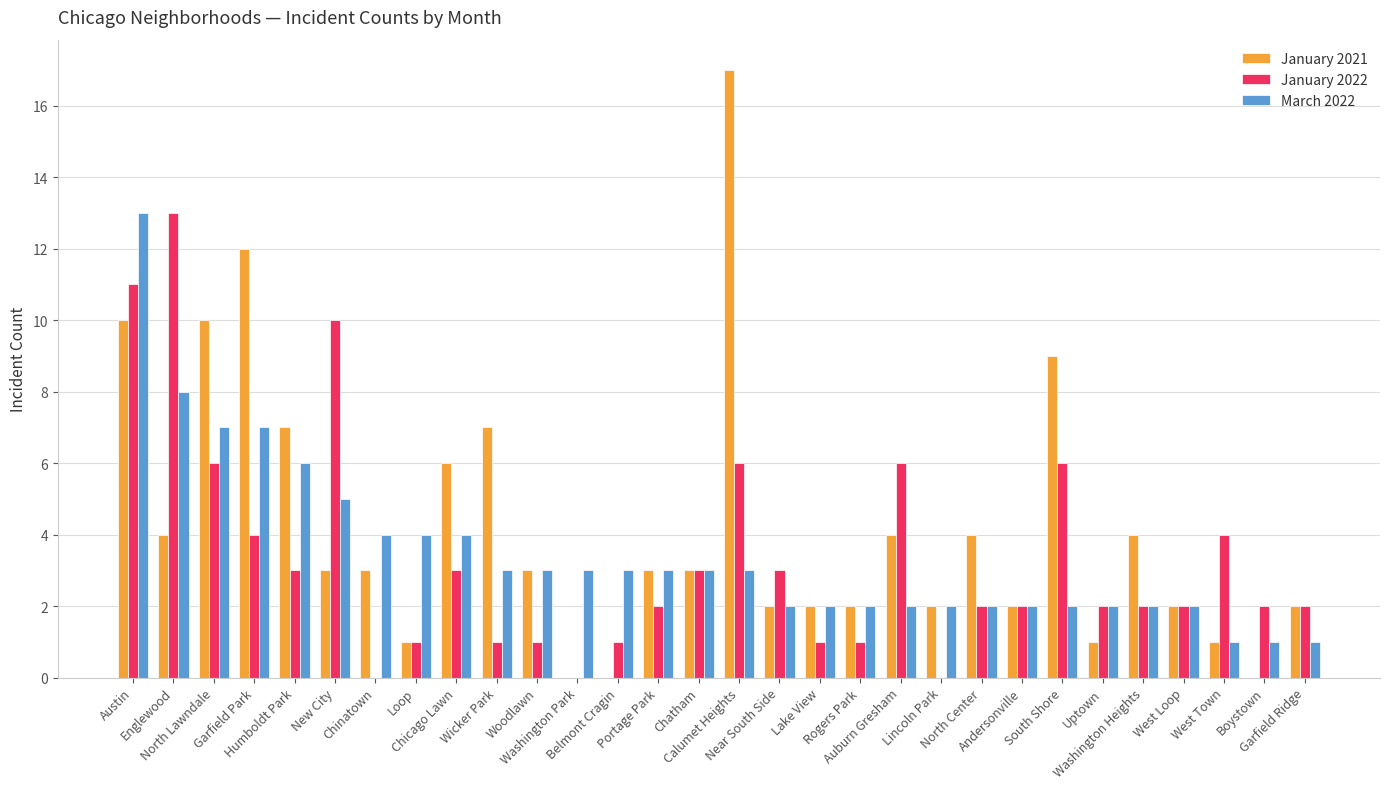

The March 2022 series shows 13 at Austin. True or false?

True